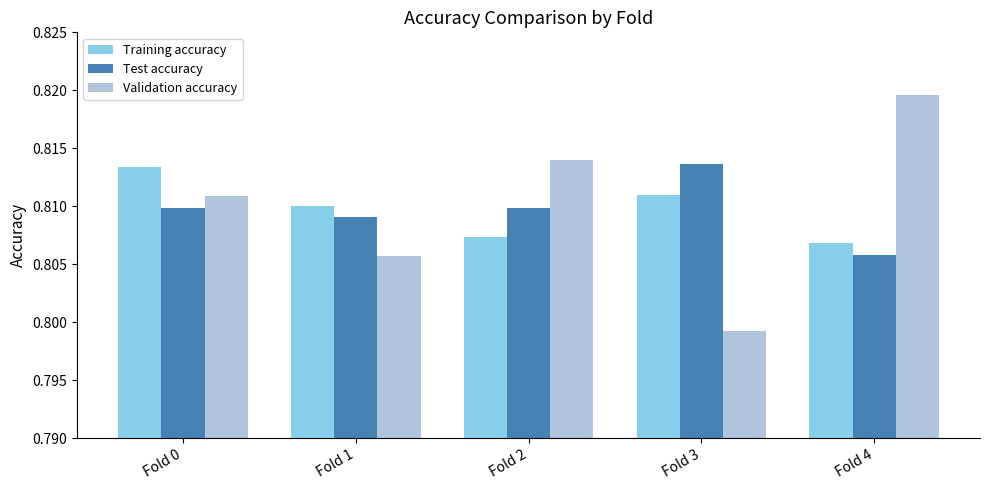

What is the sum of all Training accuracy values?

4.0